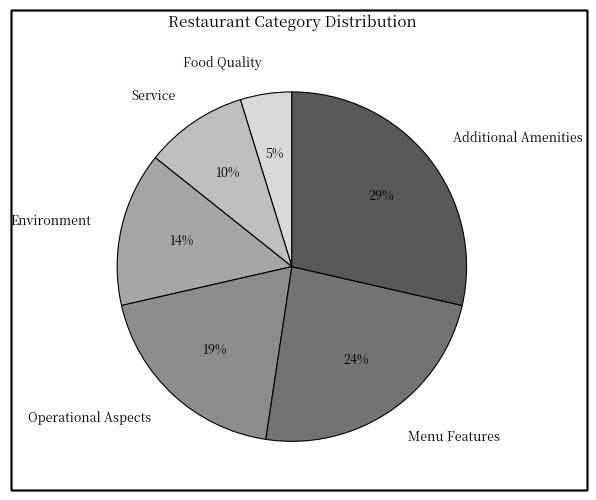

The Menu Features slice represents 39% of the pie. True or false?

False